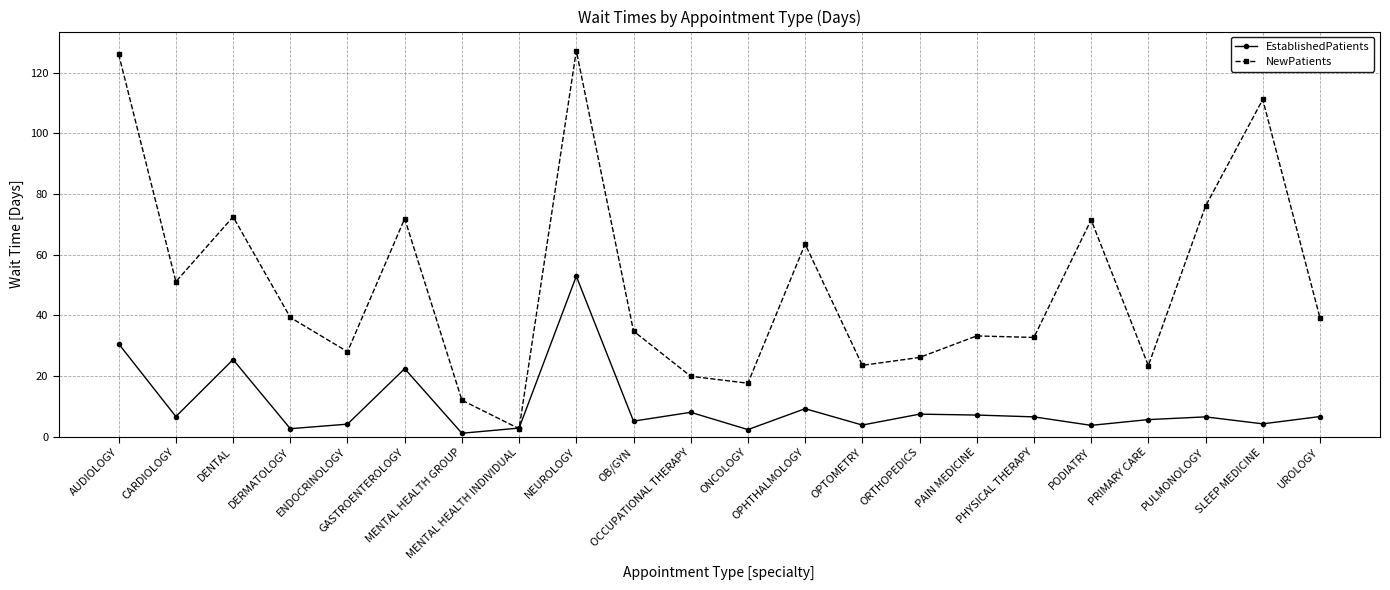

After their last crossing, which series has the higher values: EstablishedPatients or NewPatients?

NewPatients